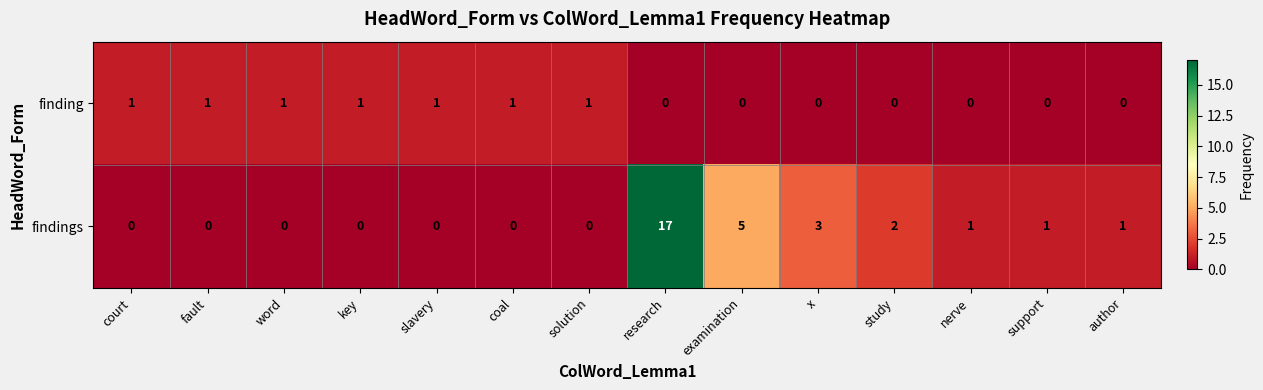

The finding series shows 1 at x. True or false?

False